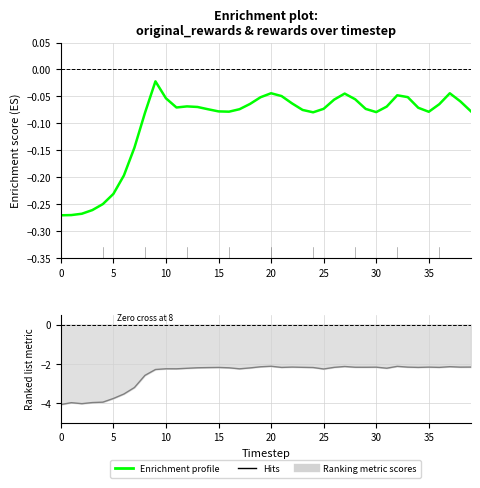

Which series has the largest total across all categories?

original_rewards (Enrichment profile)